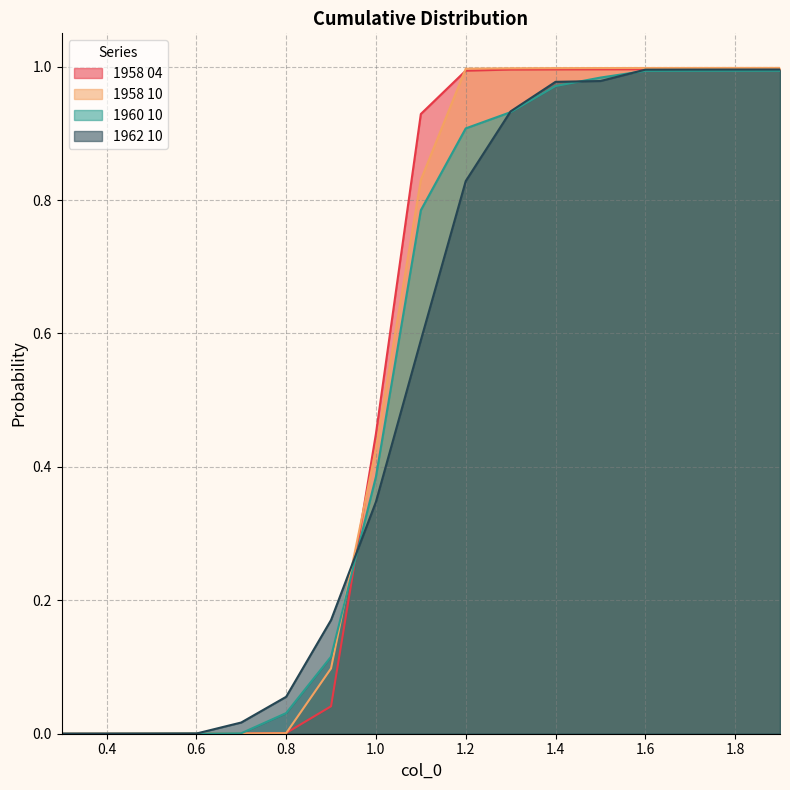

What is the greatest value displayed?

1.0